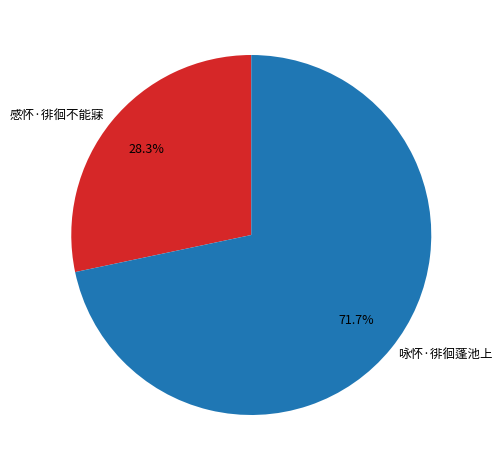

How many segments does this pie chart have?

2